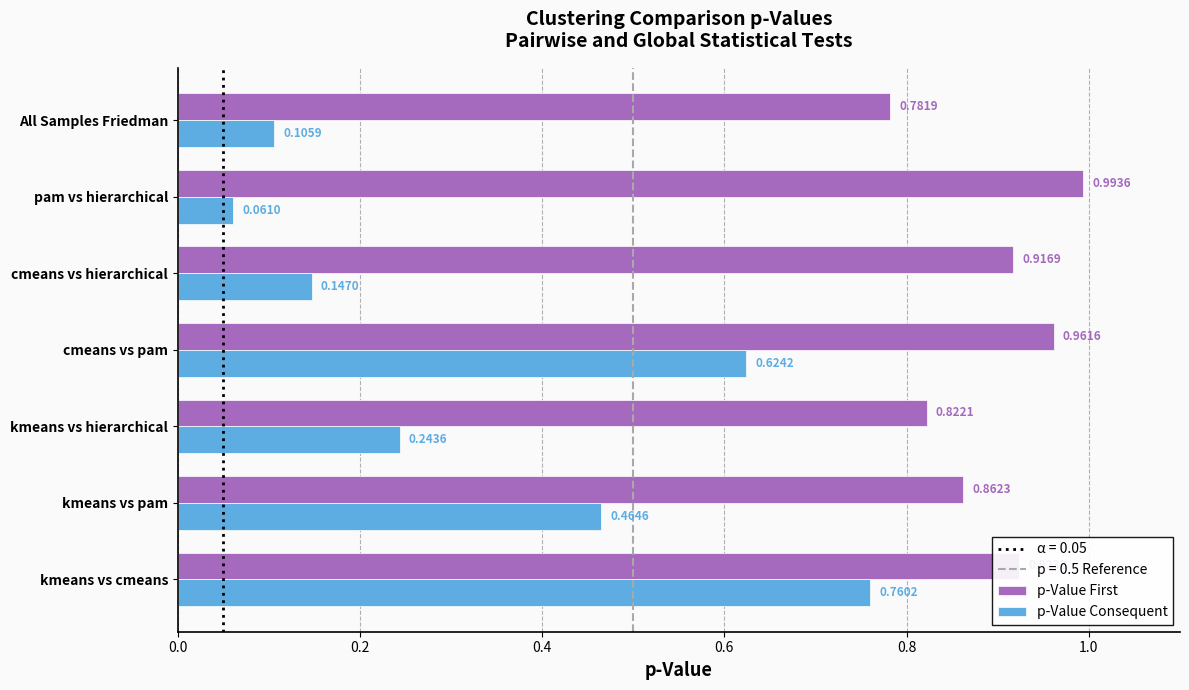

Which label corresponds to the largest value in the chart?

pam vs hierarchical